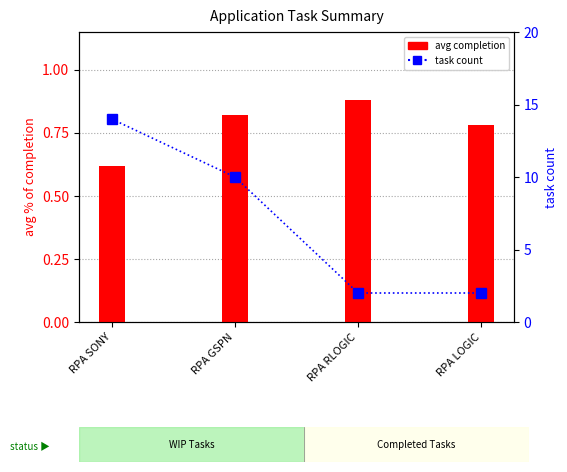

Reading left to right, list all the values displayed in this chart.

avg completion: RPA SONY=0.6	RPA GSPN=0.8	RPA RLOGIC=0.9	RPA LOGIC=0.8
task count: RPA SONY=14.0	RPA GSPN=10.0	RPA RLOGIC=2.0	RPA LOGIC=2.0